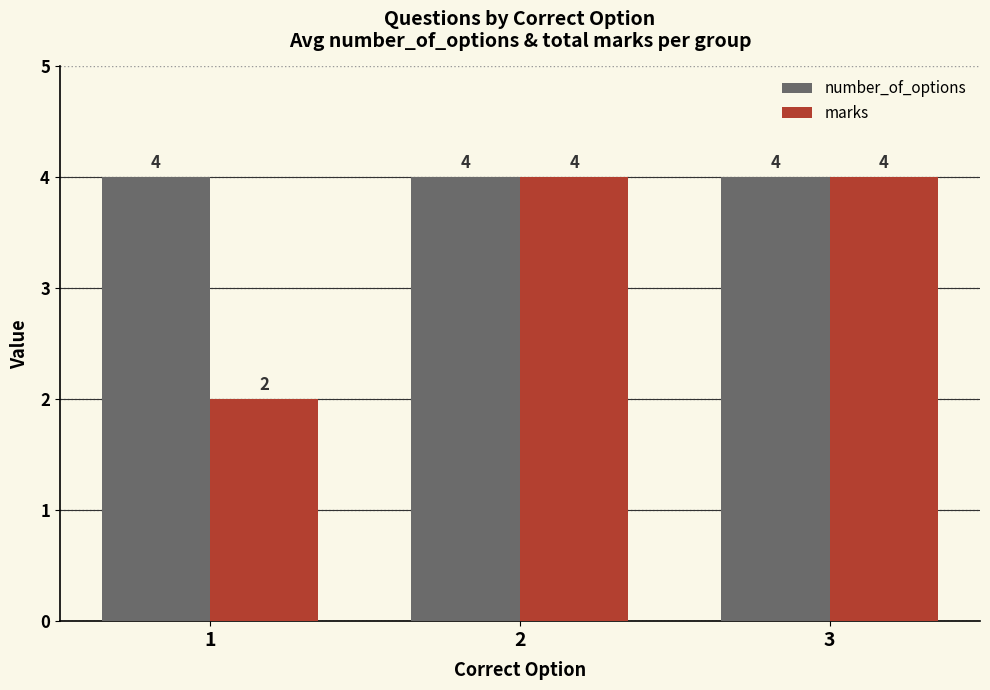

What value does the number_of_options series have at 2?

4